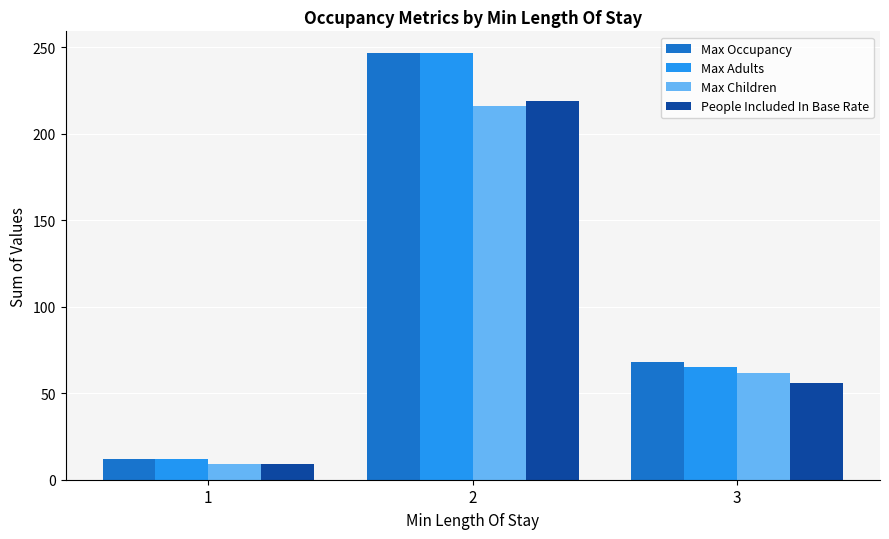

Where is Max Children nearest to the value 112?

3